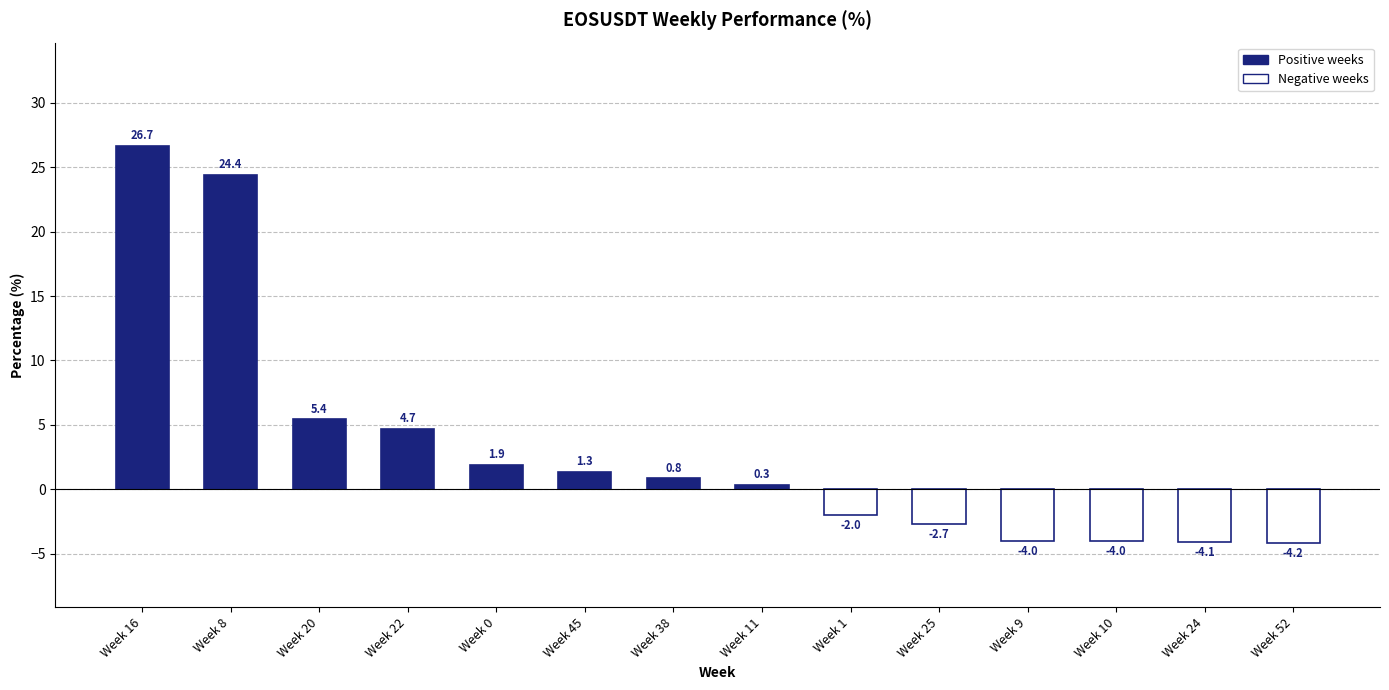

What is the change in value from Week 8 to Week 0?

-22.5